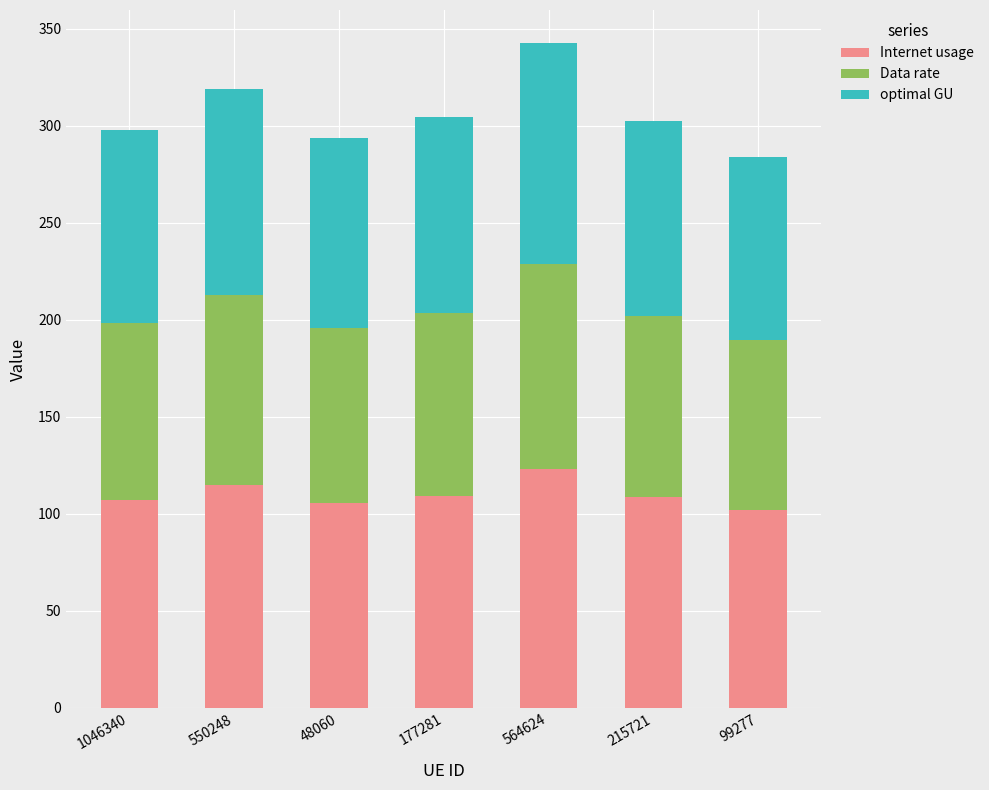

The value of Internet usage at 1046340 is 106.9. True or false?

True